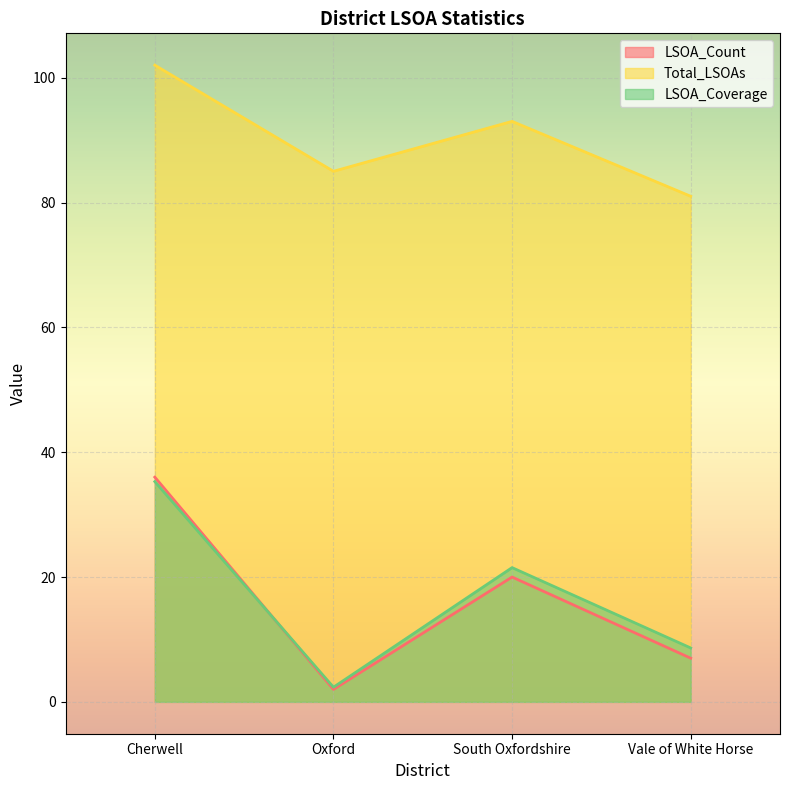

True or false: LSOA_Count and LSOA_Coverage cross at least once.

True